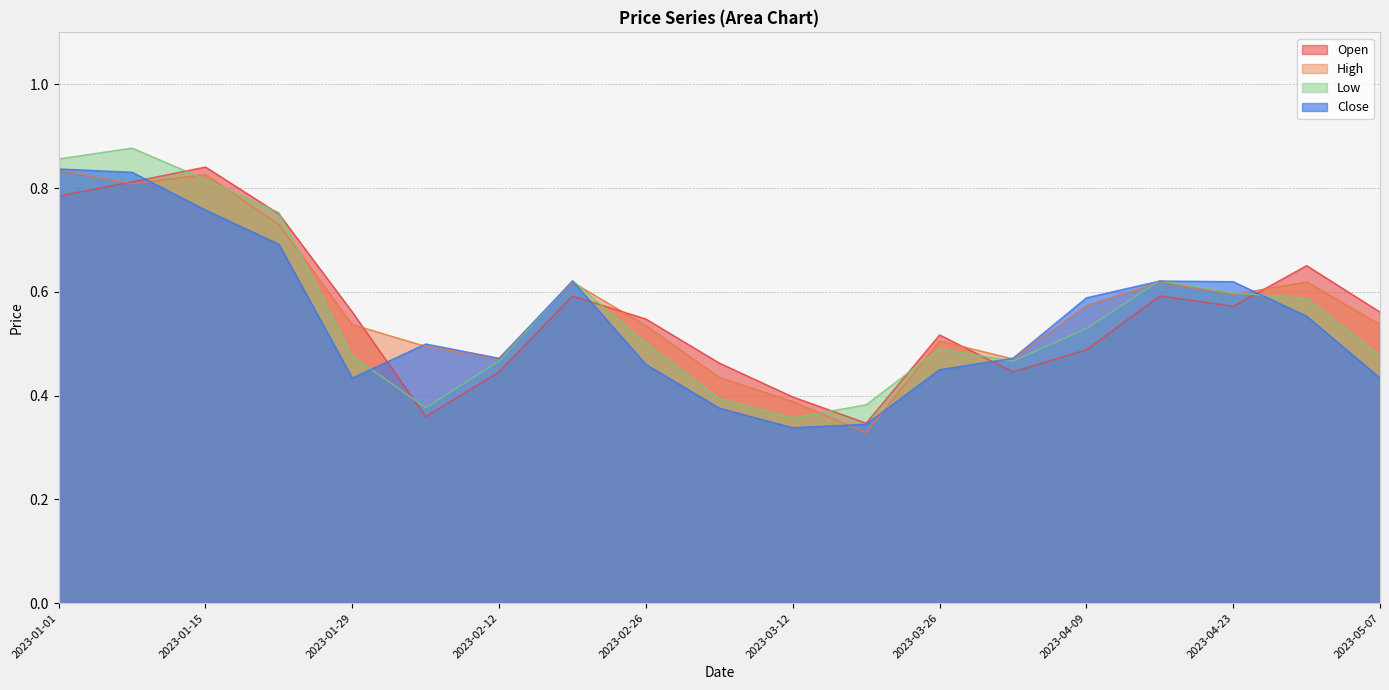

Rank the series at 2023-03-12 from lowest to highest value.

Close, Low, High, Open